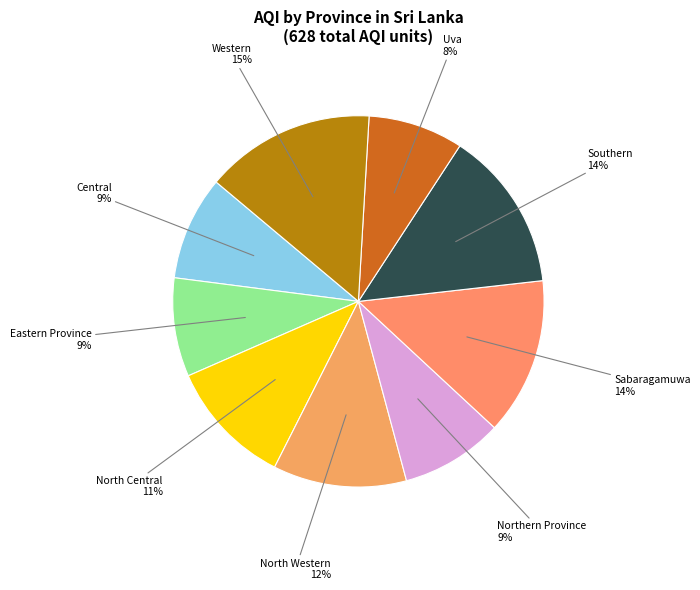

How many slices are in this pie chart?

9